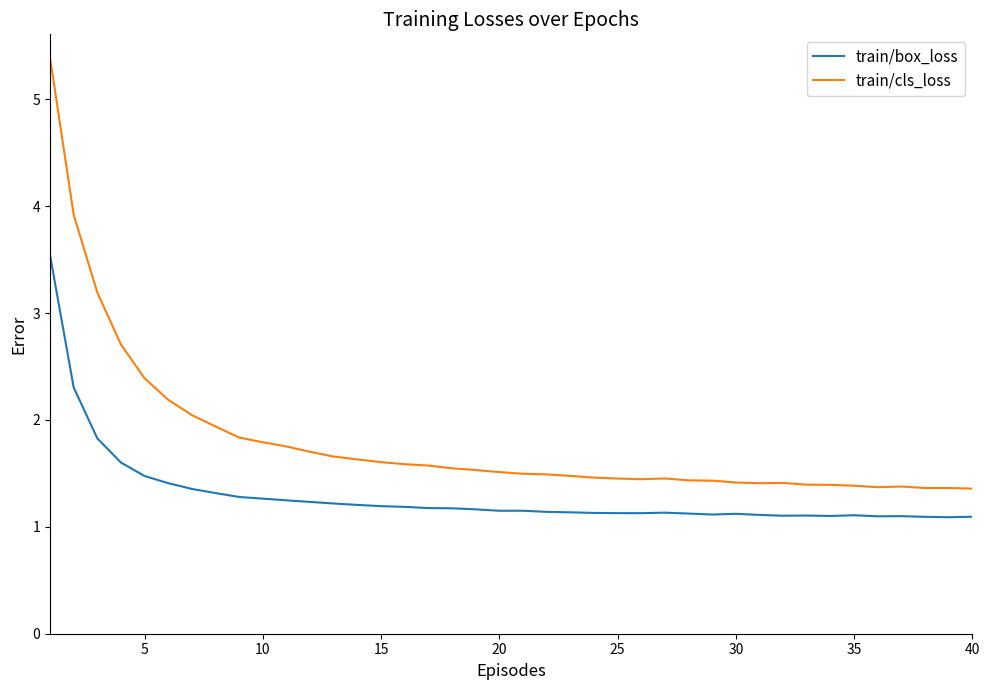

True or false: train/box_loss and train/cls_loss cross at least once.

False